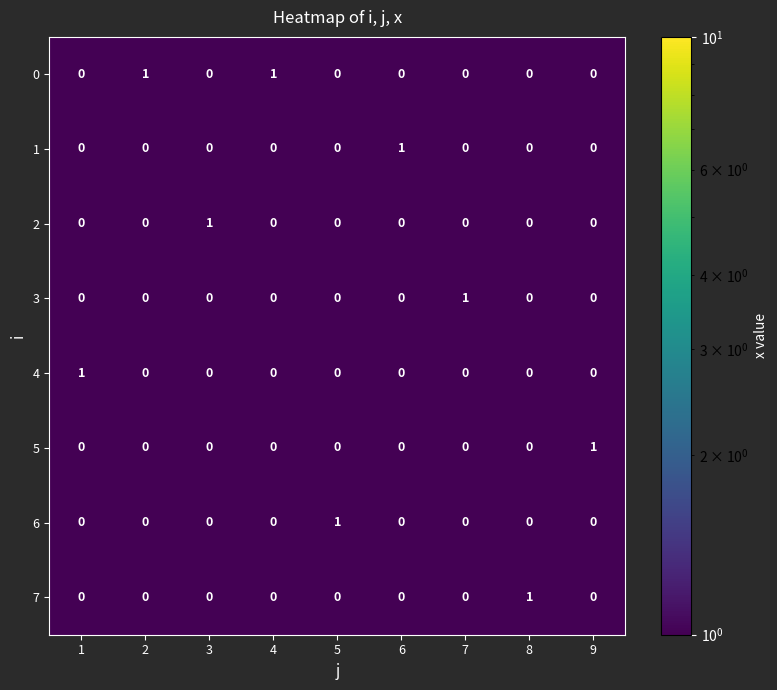

True or false: 4 has a value of 1 at 8.

False